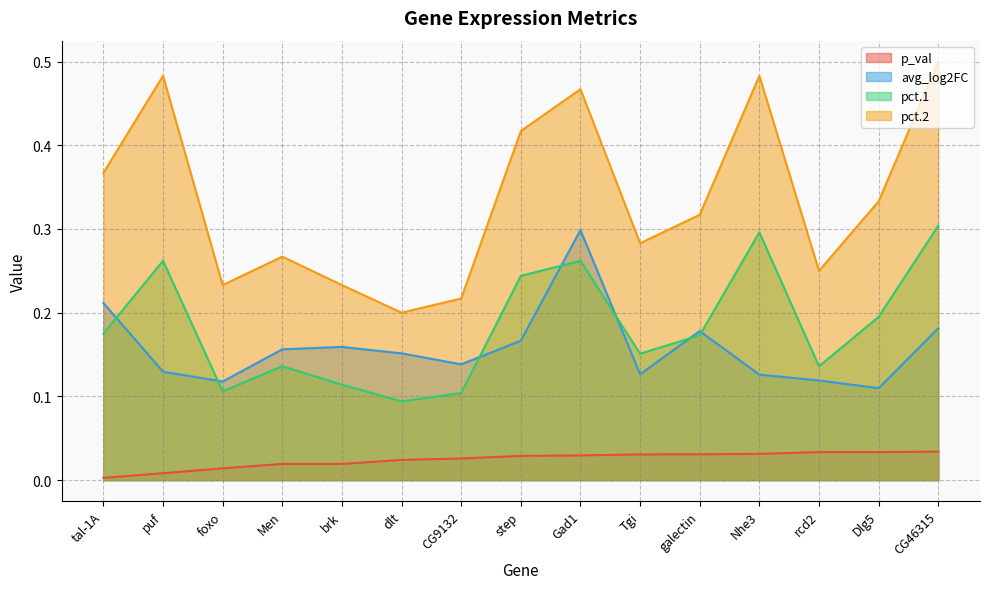

Rank the series at puf from lowest to highest value.

p_val, avg_log2FC, pct.1, pct.2